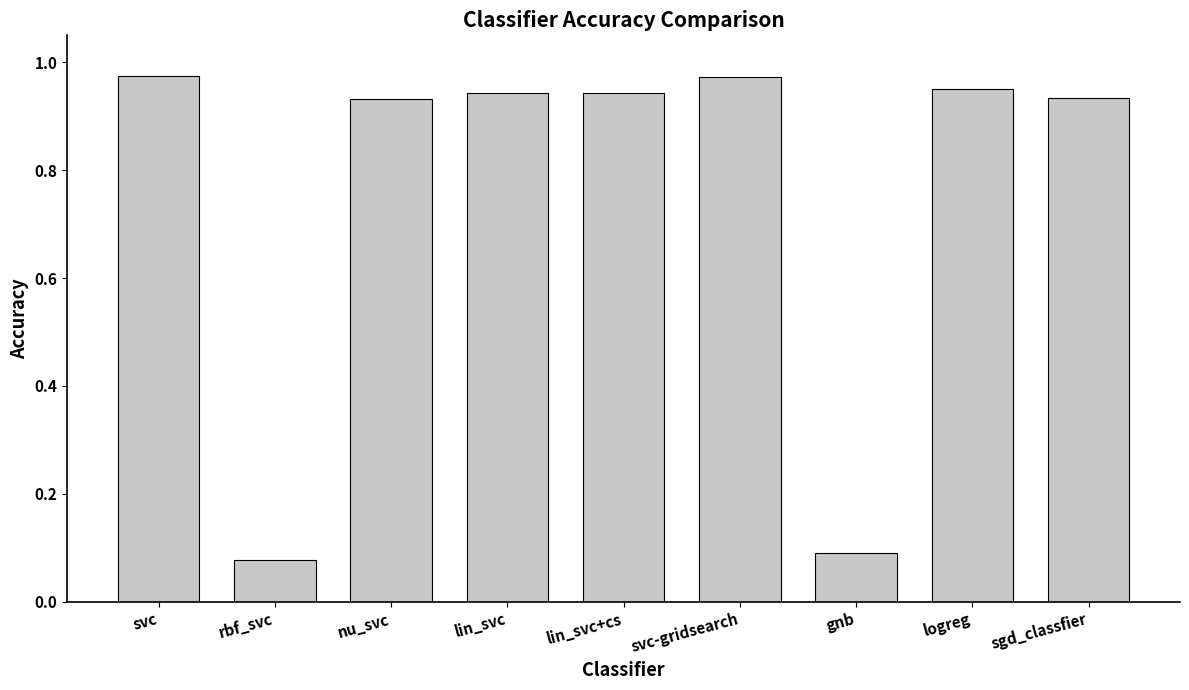

Between lin_svc+cs and gnb, which is larger?

lin_svc+cs